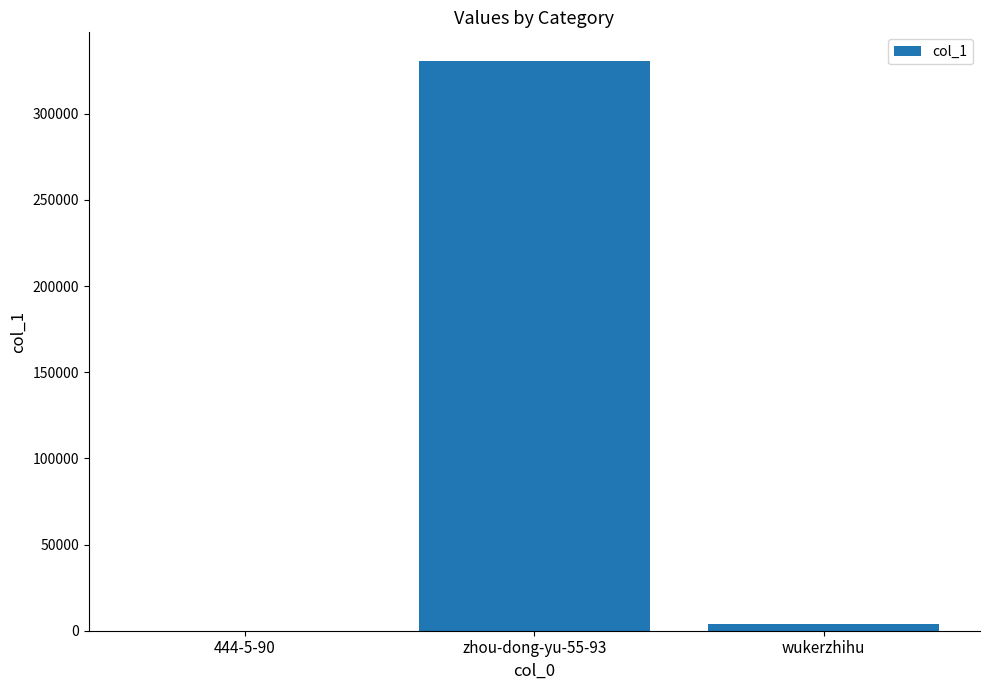

The chart shows a value of 1 at 444-5-90. True or false?

True